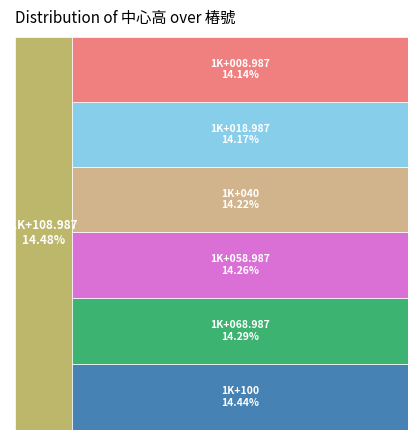

Which has a higher value, 1K+018.987 or 1K+008.987?

1K+018.987